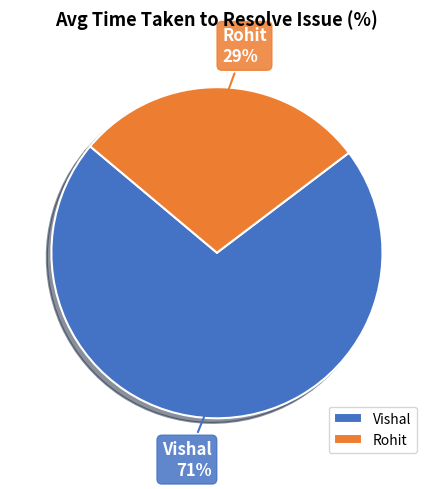

Count the number of slices in the pie.

2